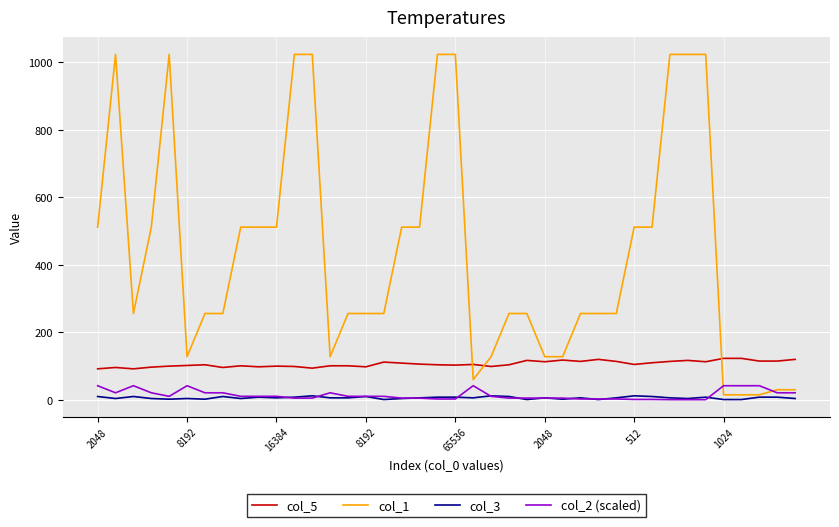

True or false: col_5 and col_3 intersect in this chart.

False